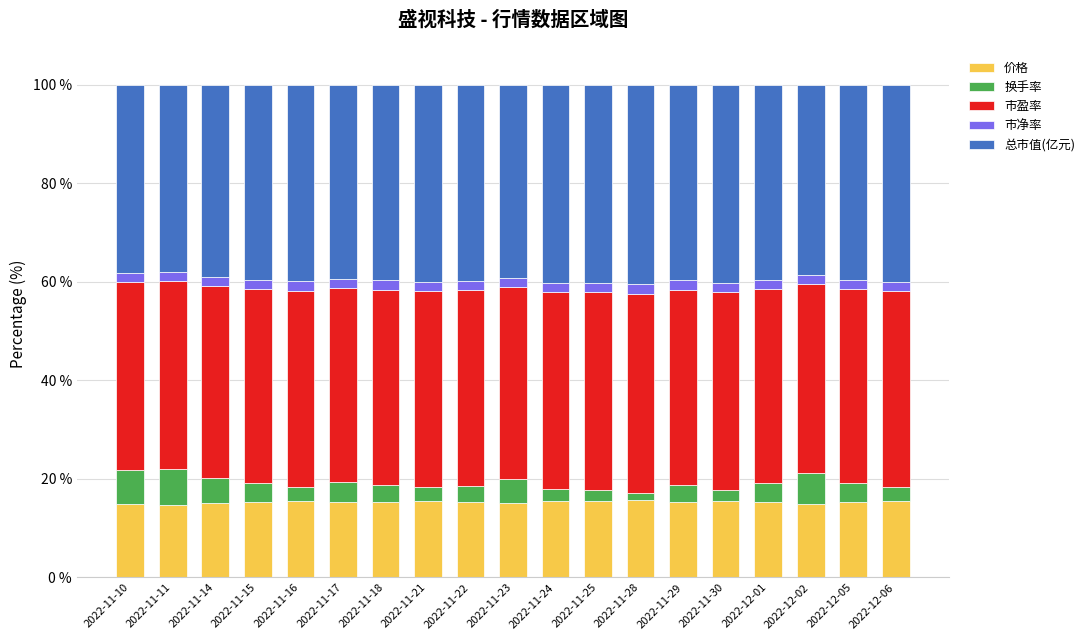

The 价格 series shows 24.8 at 2022-11-10. True or false?

False